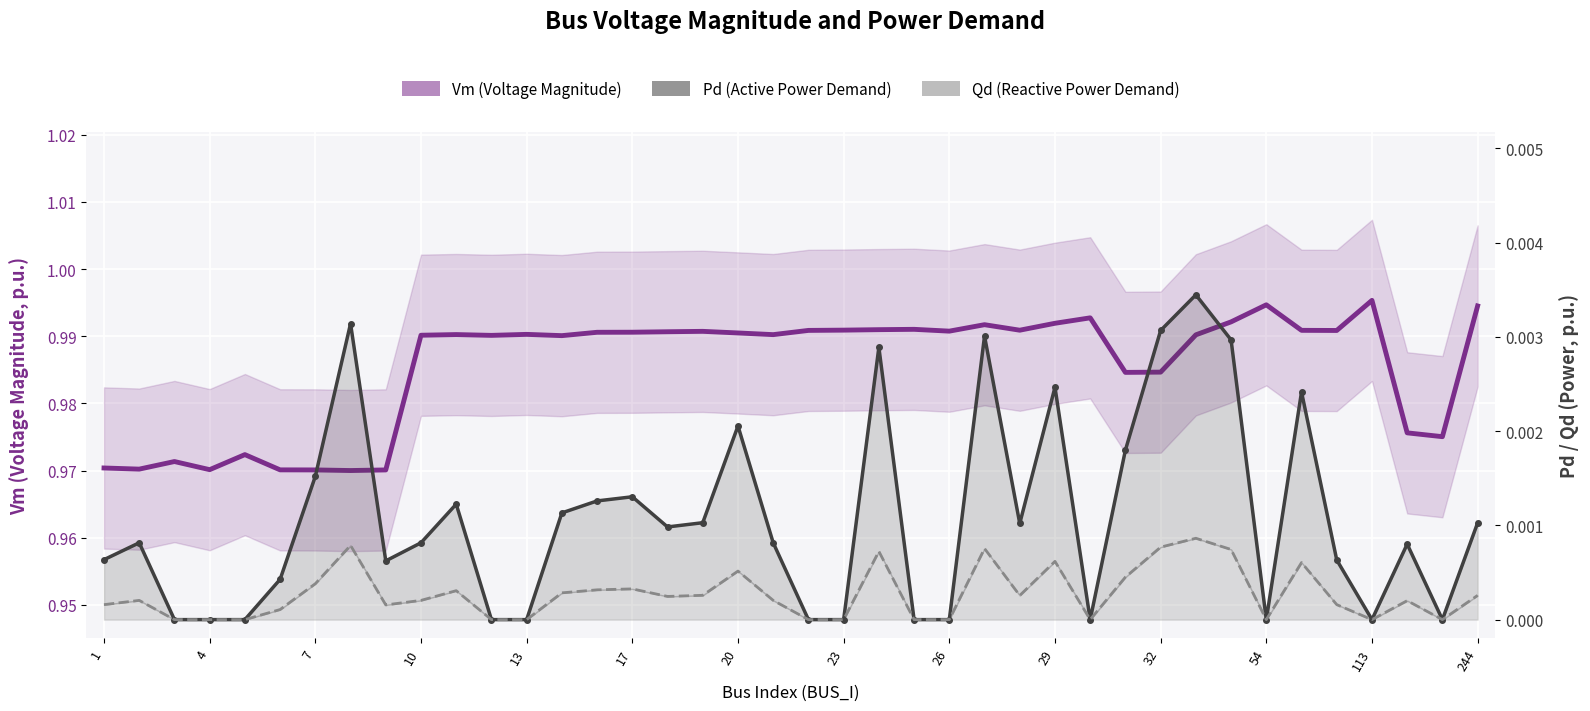

Count the number of data series in this chart.

3